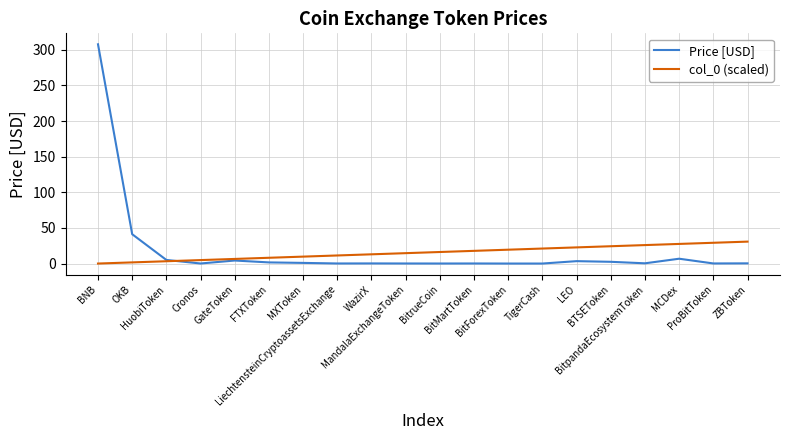

Is this an area chart (filled region under the line)?

No